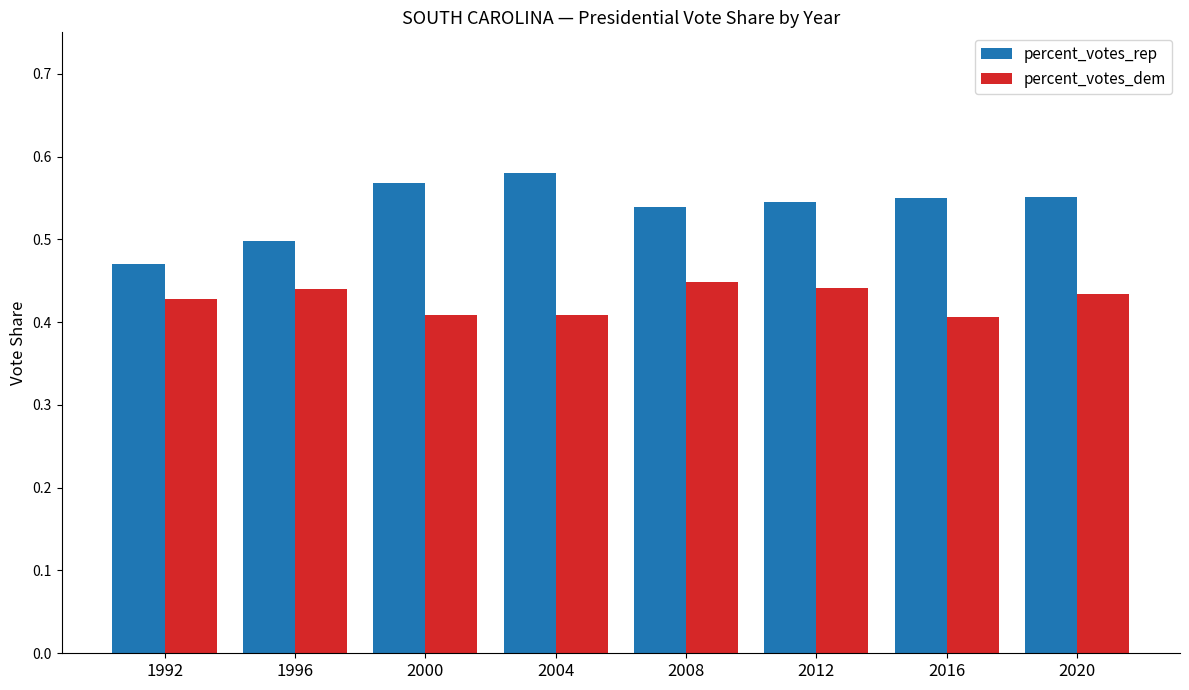

True or false: percent_votes_rep has a value of 0.4 at 2016.

False